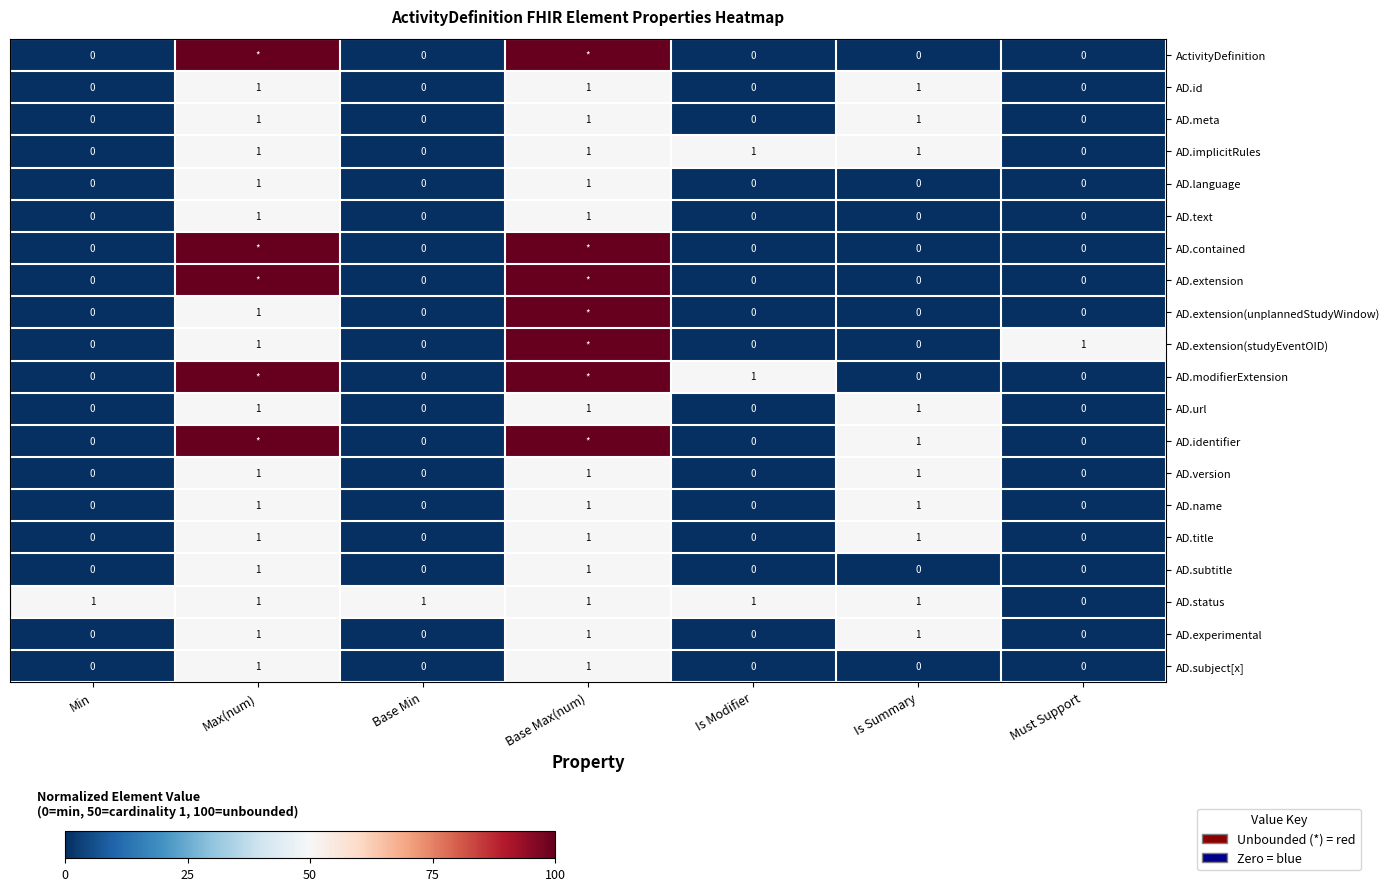

What is the difference between the maximum and minimum values in the AD.title series?

50